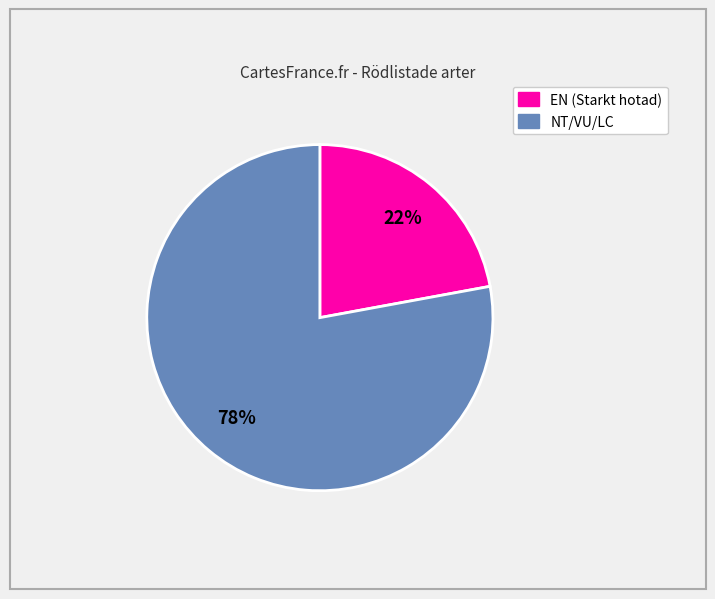

Does any single category account for the majority?

Yes